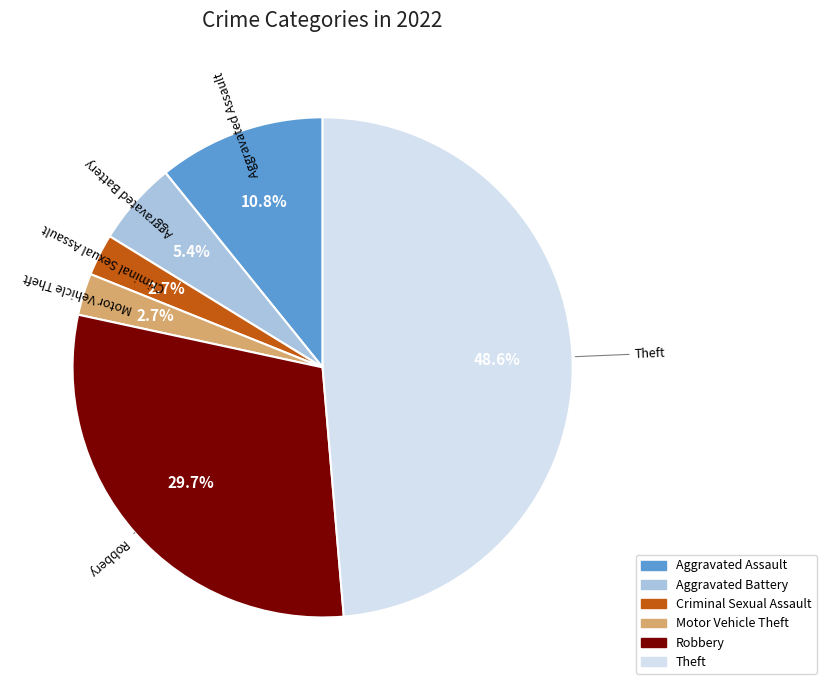

Is there any slice that represents more than half of the pie?

No